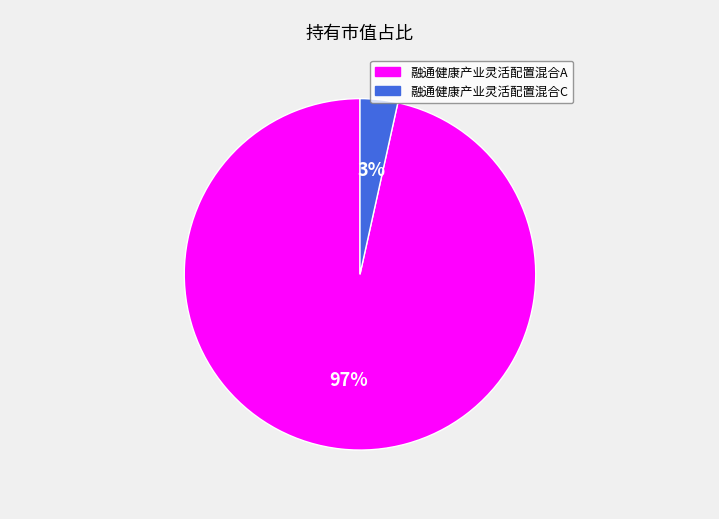

Between 融通健康产业灵活配置混合A and 融通健康产业灵活配置混合C, which is larger?

融通健康产业灵活配置混合A